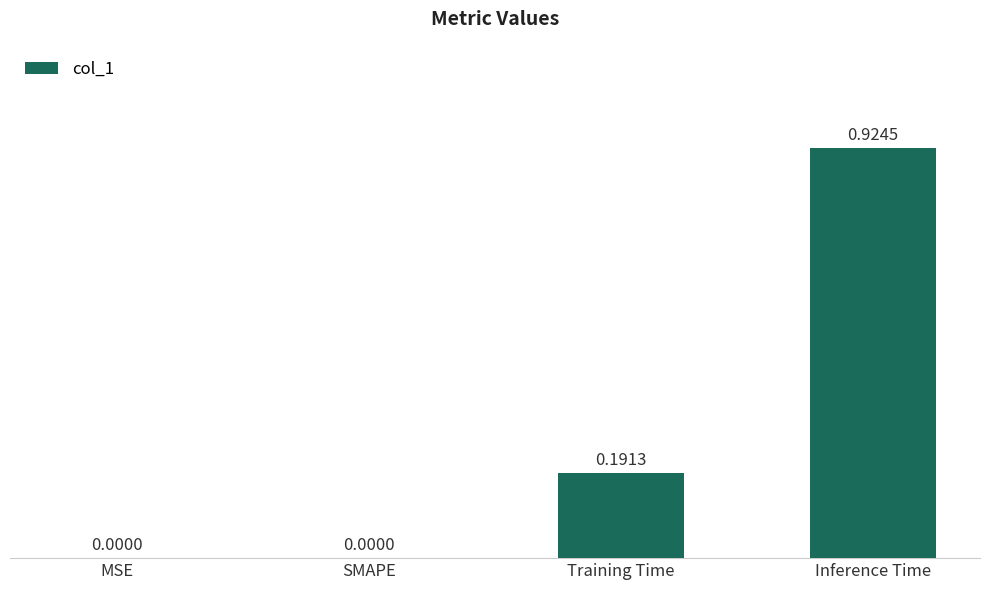

Which label corresponds to the largest value in the chart?

Inference Time